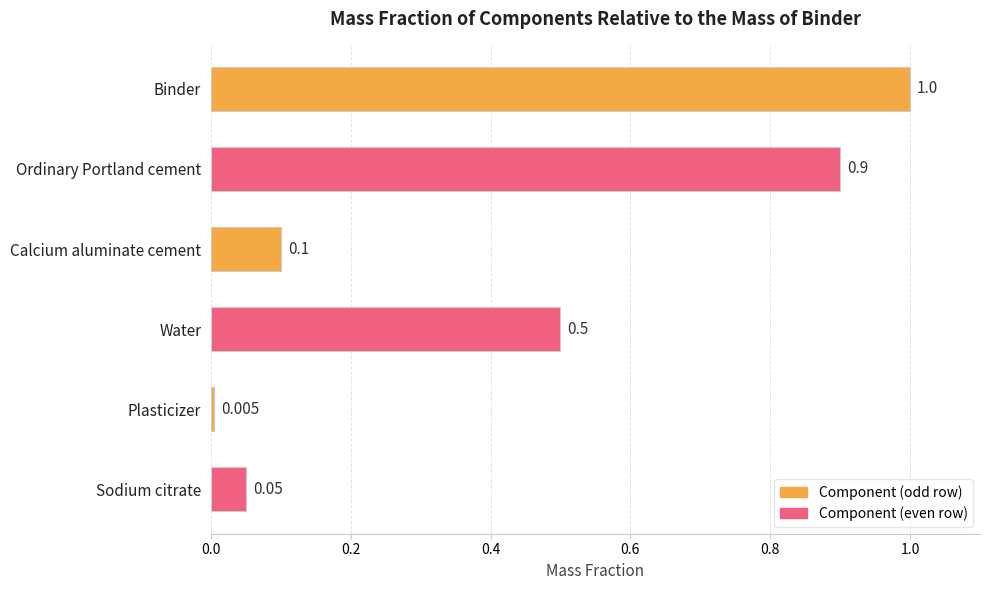

What is the label of the 3rd bar from the bottom?

Water